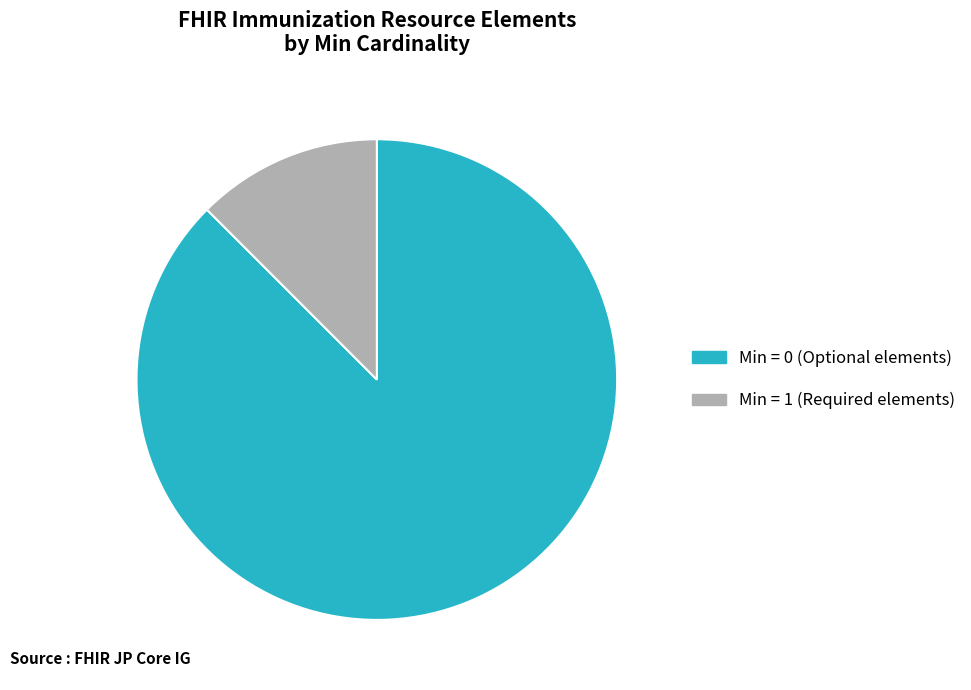

Between Min = 0 (Optional elements) and Min = 1 (Required elements), which is larger?

Min = 0 (Optional elements)